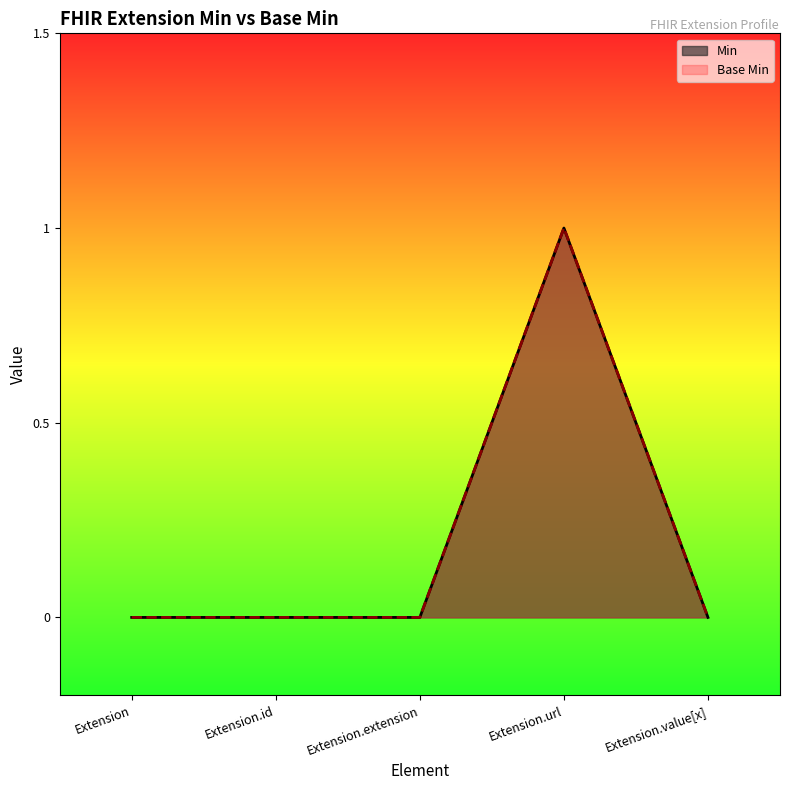

What is the label of the 4th point from the right?

Extension.id